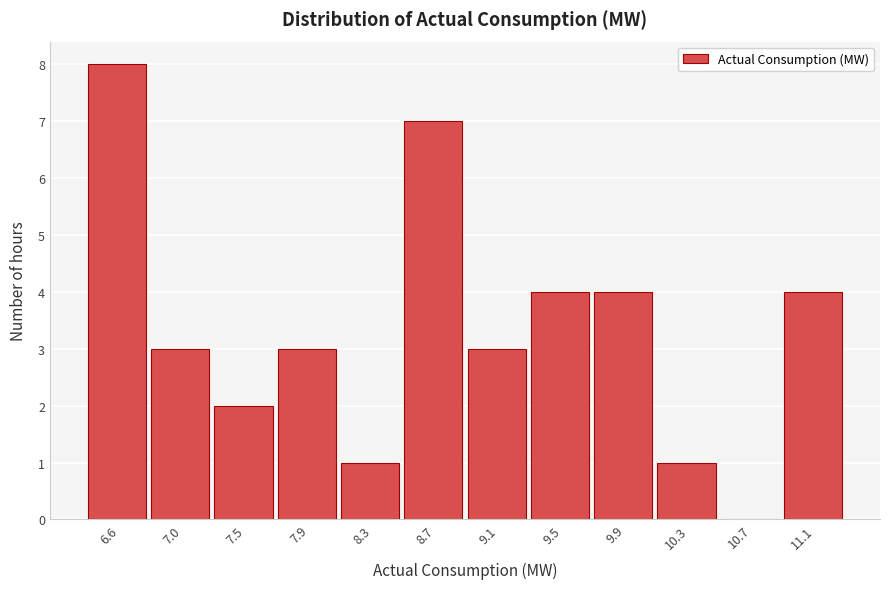

Reading left to right, transcribe all the data shown in this chart.

6.6=8	7.0=3	7.5=2	7.9=3	8.3=1	8.7=7	9.1=3	9.5=4	9.9=4	10.3=1	10.7=0	11.1=4